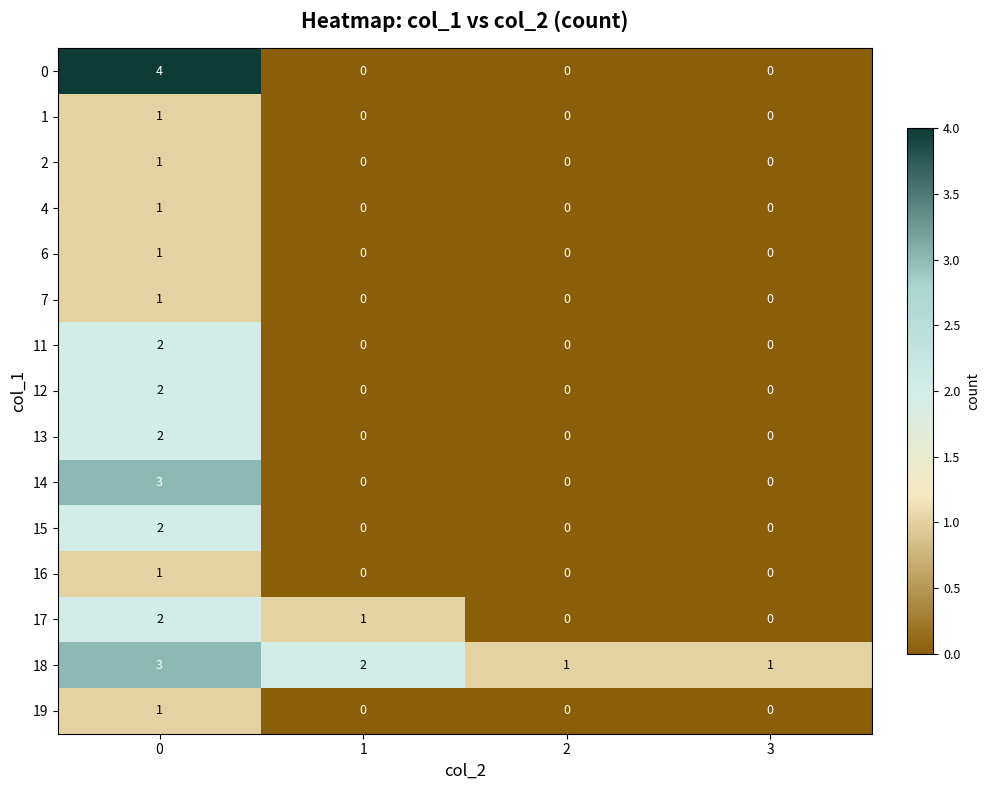

Is it true that 17 equals 1 at 1?

True